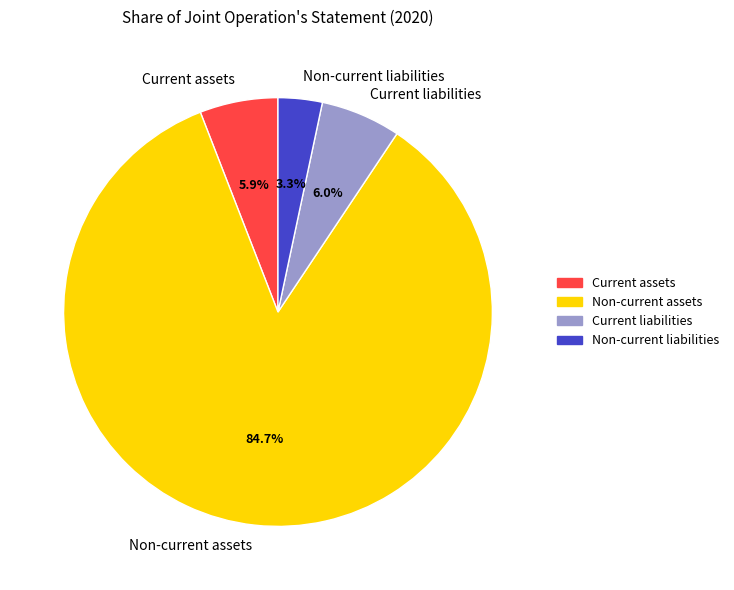

Which slice is the smallest?

Non-current liabilities